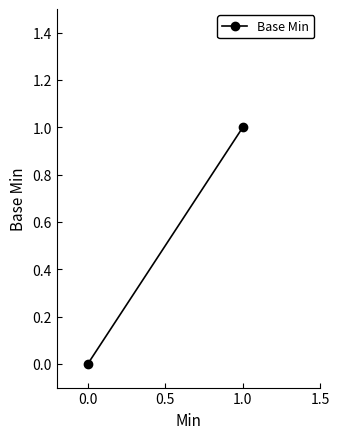

What is the difference between the maximum and minimum values?

1